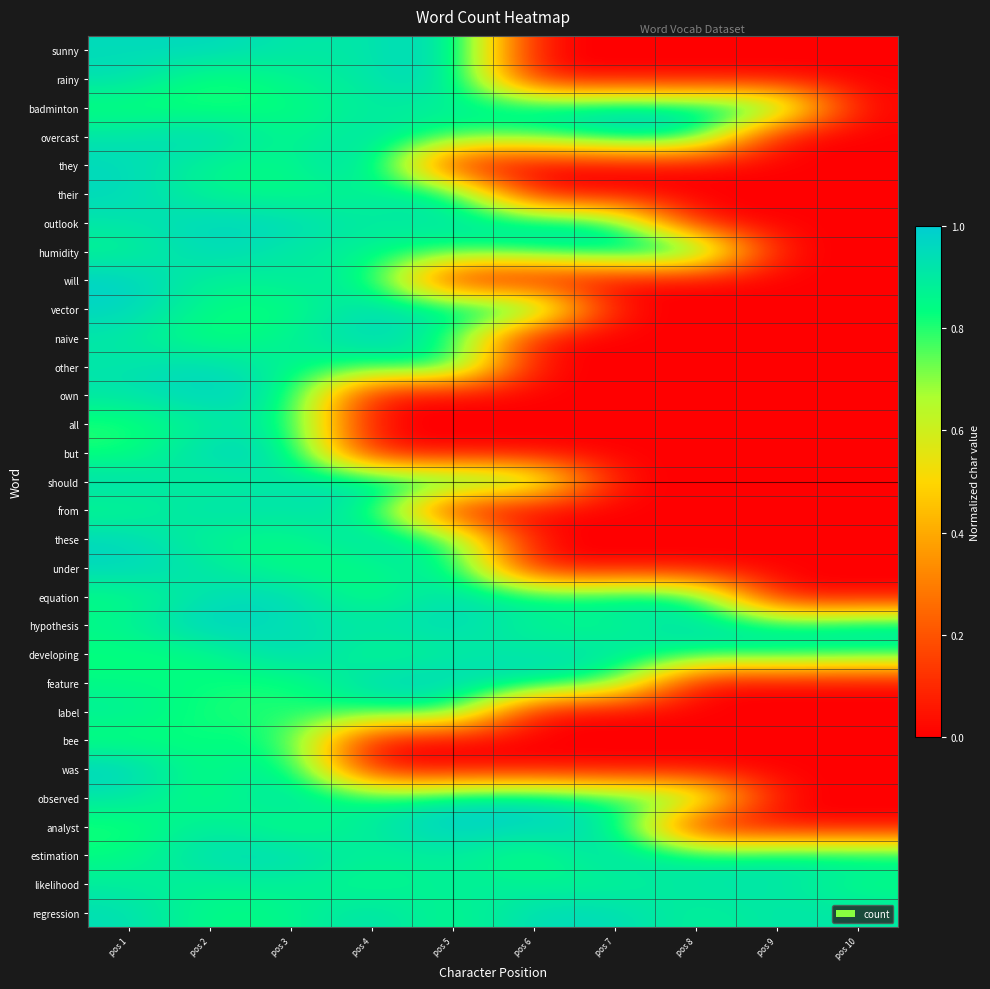

What is the total value across all series at pos 5?

21.0